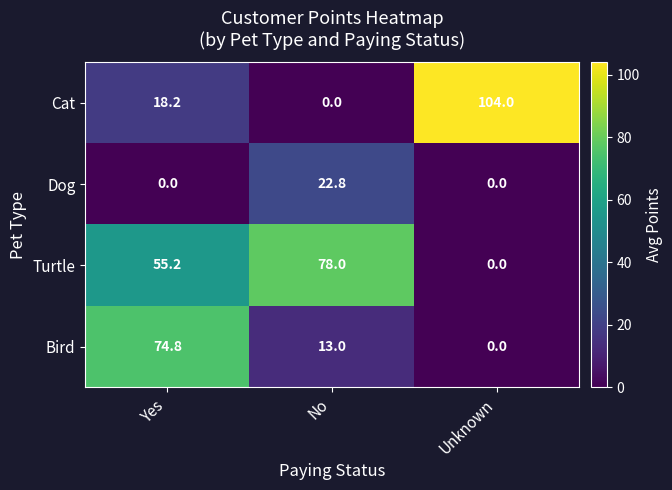

How many positive values does the Turtle series have?

2